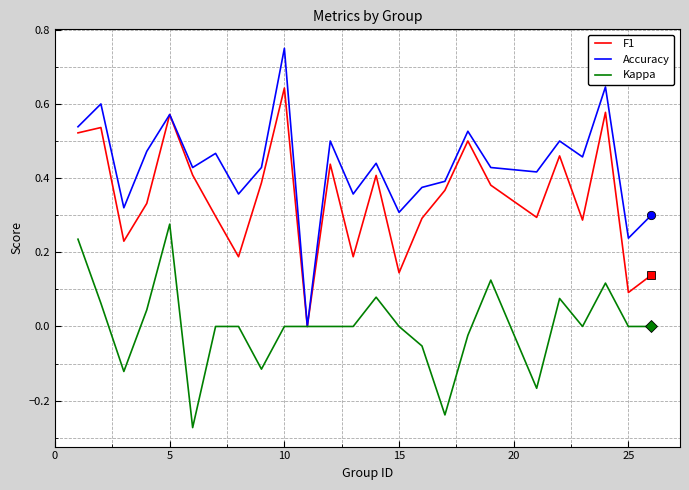

True or false: Kappa has more than 2 interior local peaks.

True